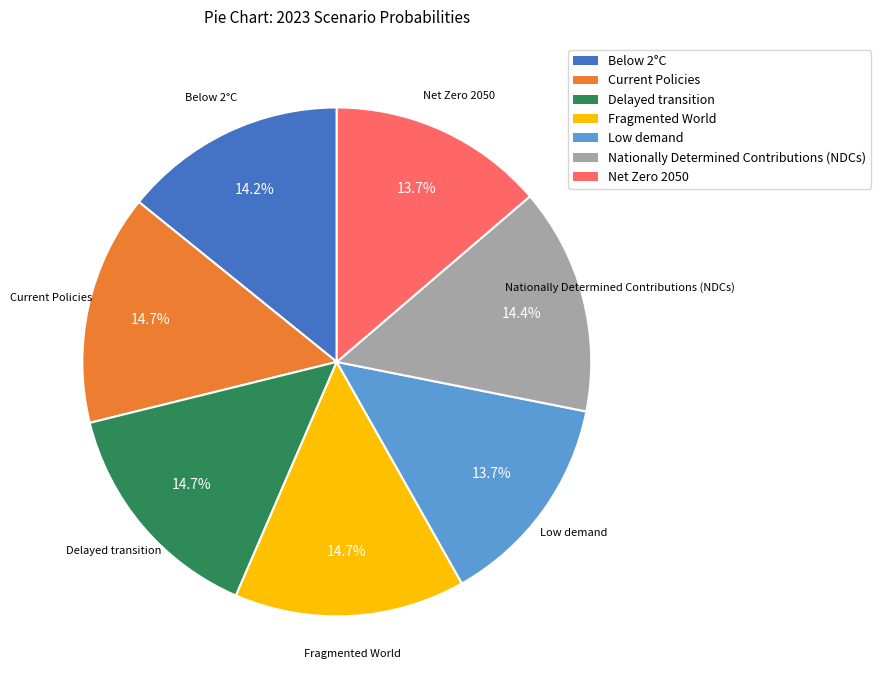

True or false: Net Zero 2050 accounts for 2% of the total.

False